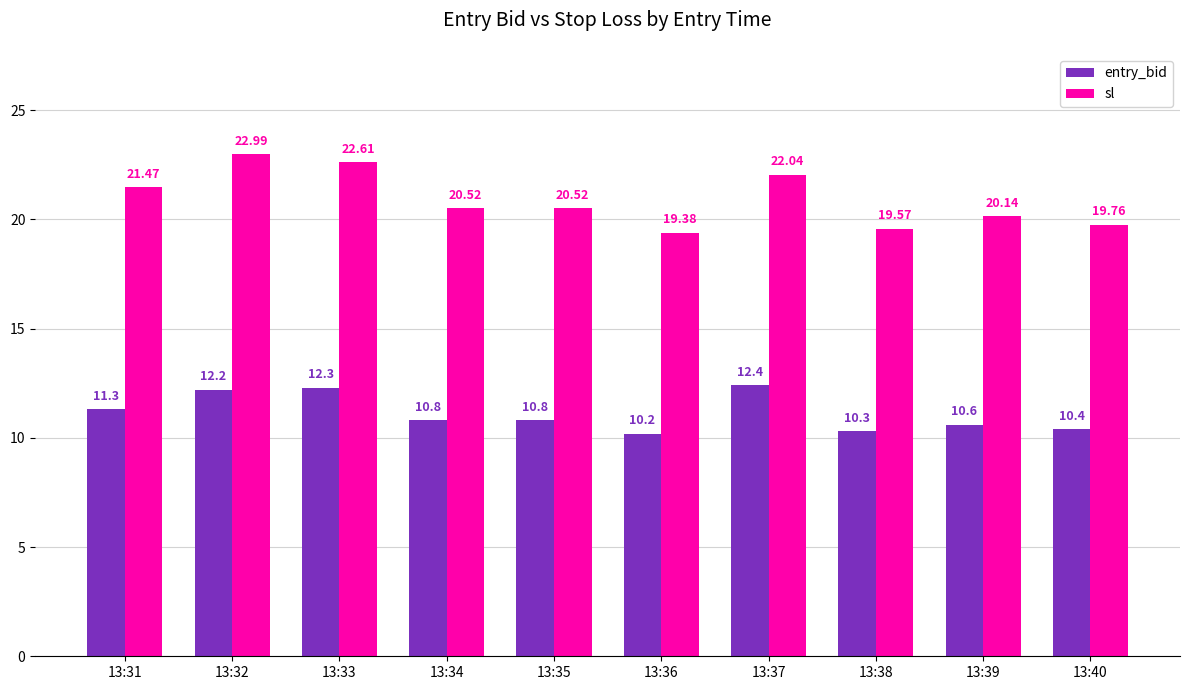

Does the chart contain any negative values?

No